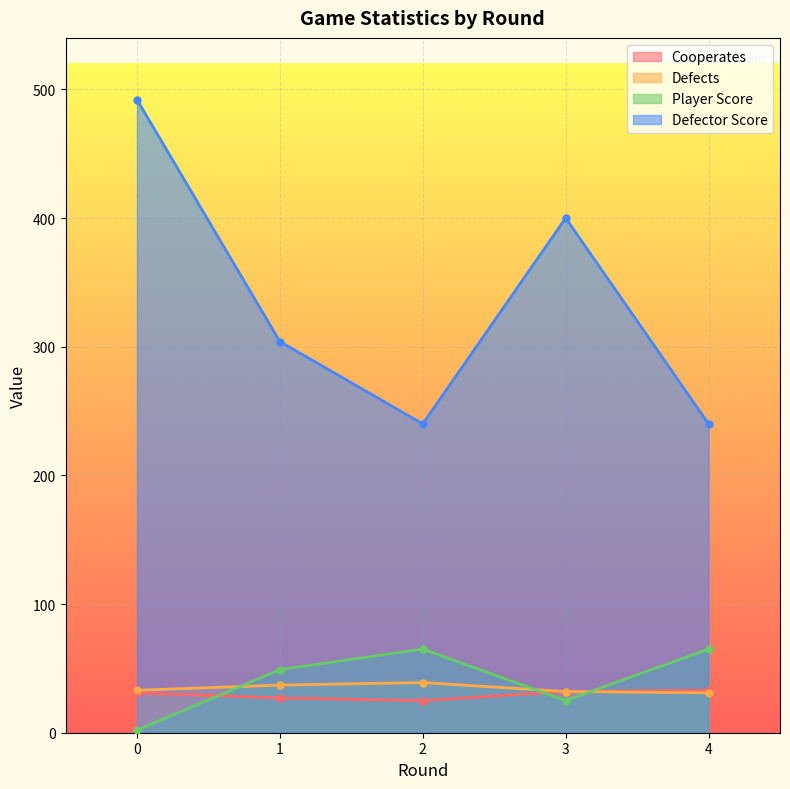

What is the sum of the Defector Score values at 0 and 2?

732